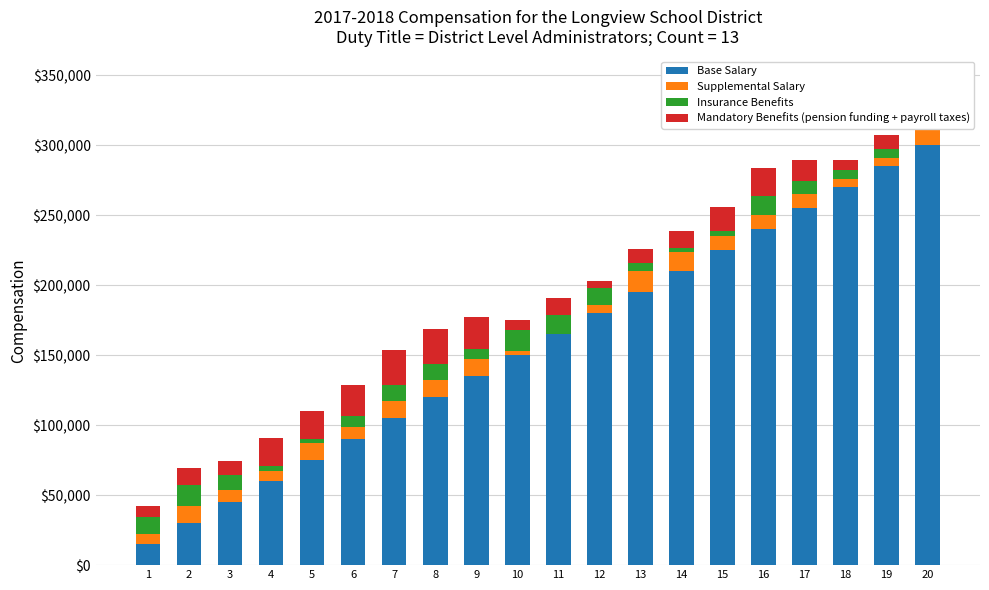

Which has a higher value, 6 or 3?

6